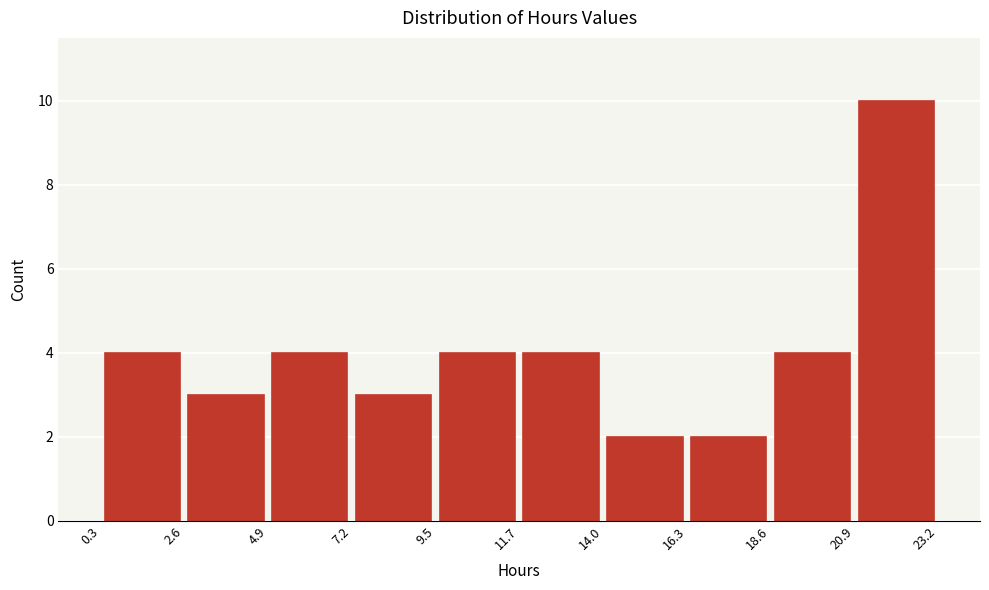

Reading left to right, list every bar in this chart as the range it spans on the x-axis followed by its height. The values are not printed on the chart, so give them approximately, as read against the axis.

0.3 to 2.6: 4
2.6 to 4.9: 3
4.9 to 7.2: 4
7.2 to 9.5: 3
9.5 to 11.7: 4
11.7 to 14.0: 4
14.0 to 16.3: 2
16.3 to 18.6: 2
18.6 to 20.9: 4
20.9 to 23.2: 10